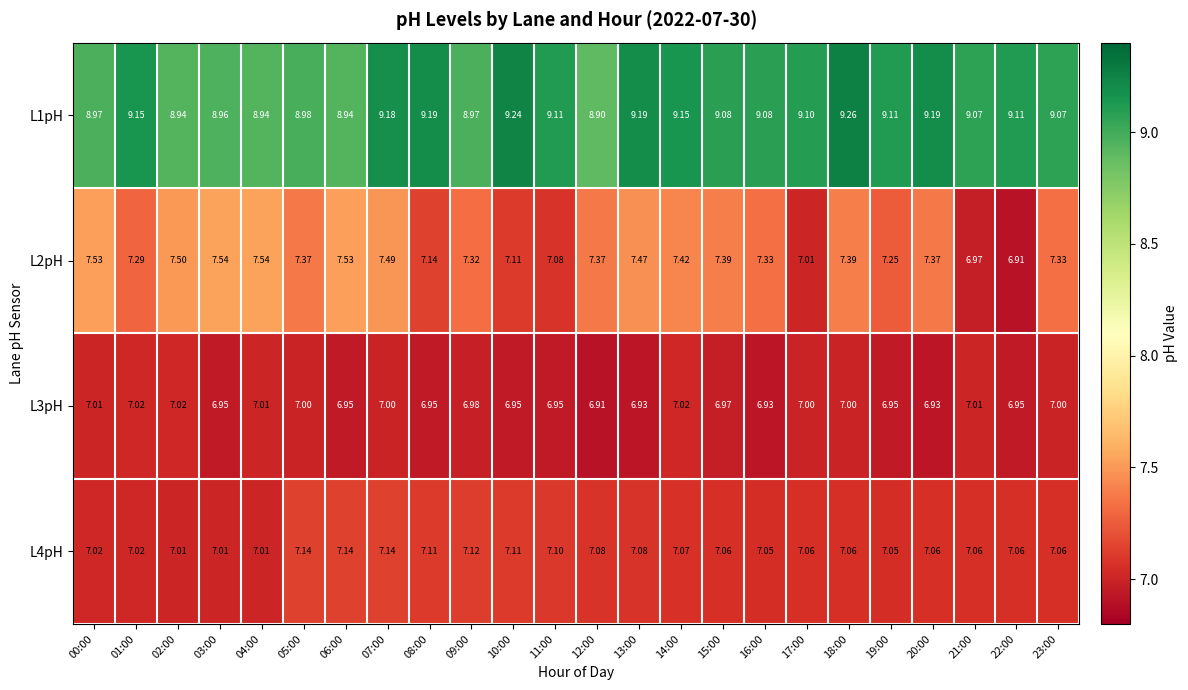

Is the value of L1pH at 11:00 greater than the value of L3pH at 20:00?

Yes